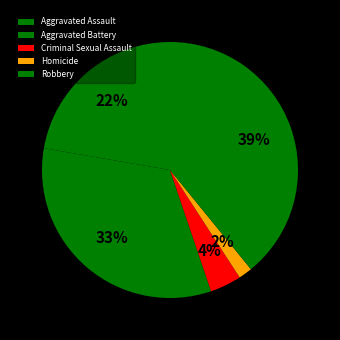

How many slices are in this pie chart?

5